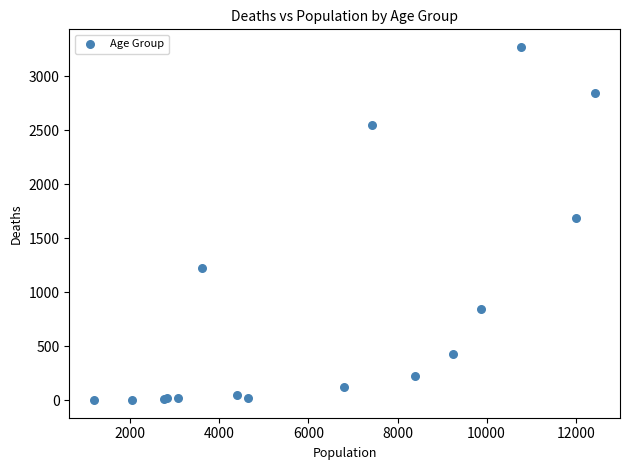

What Y value in the scatter plot is closest to 1638?

1690